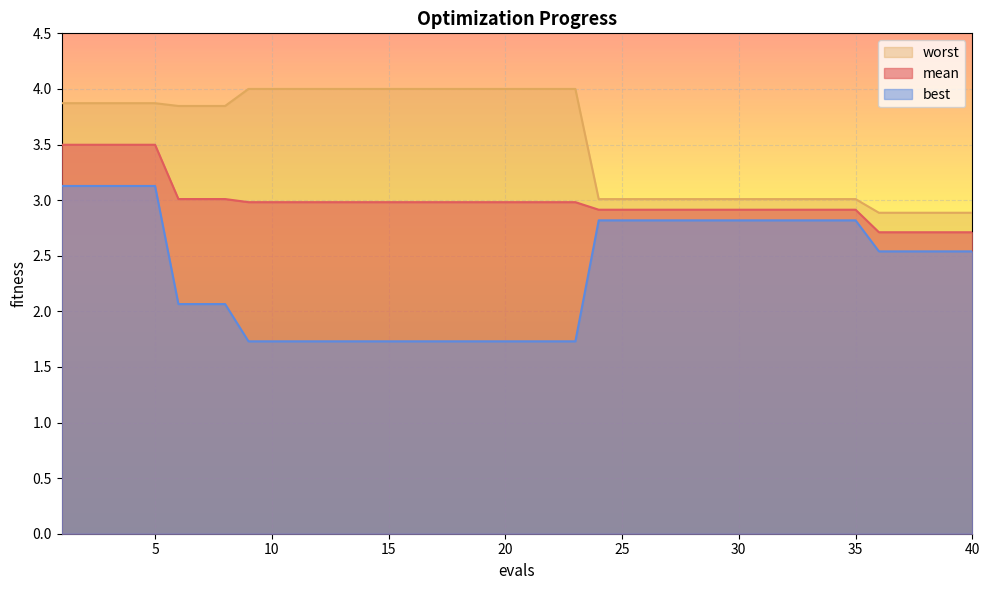

At which category is the sum across all series the highest?

1